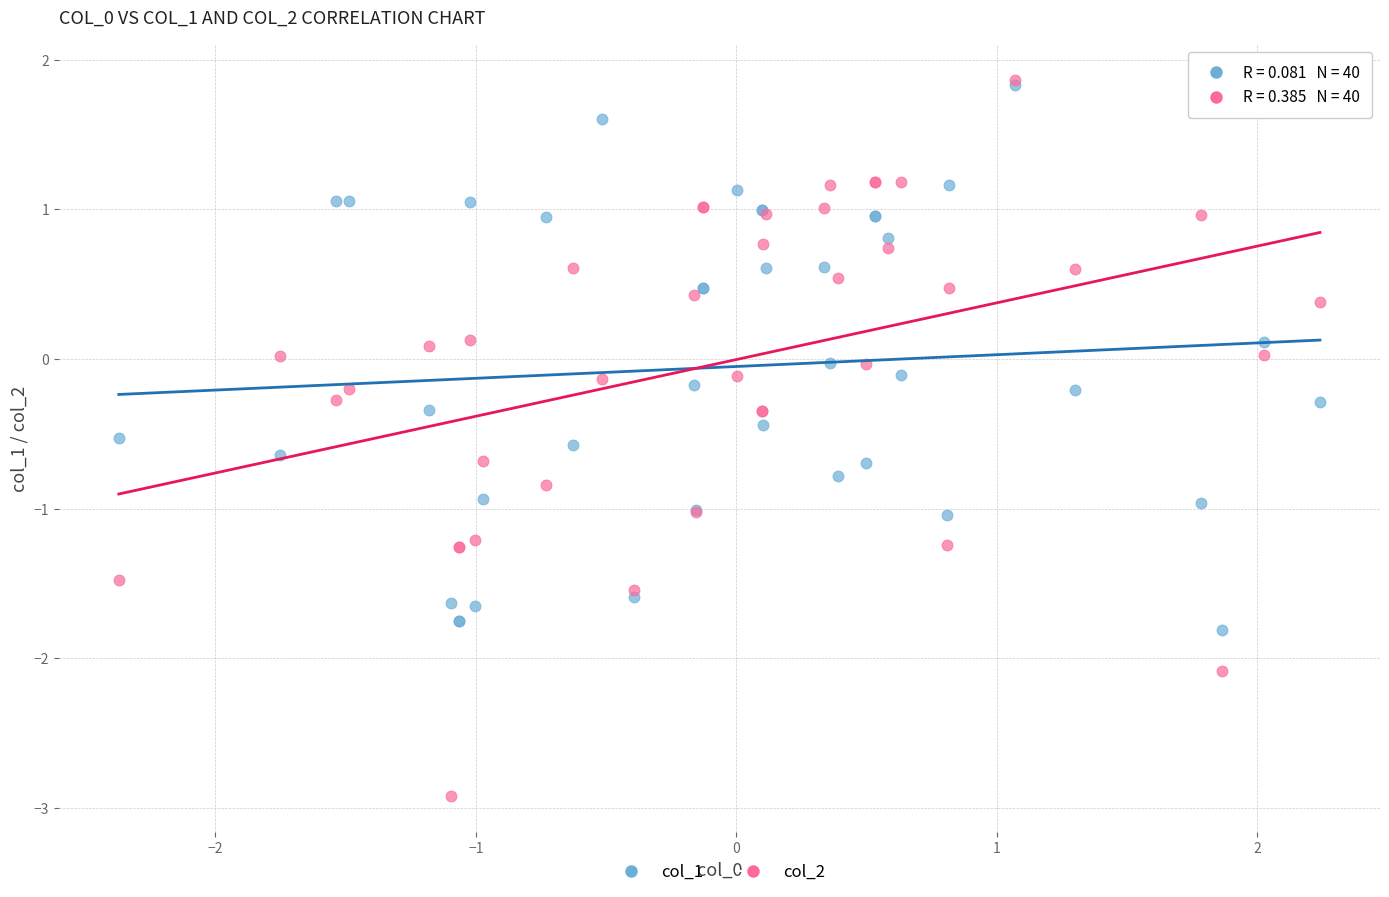

What are all the series names shown in the legend?

col_1, col_2